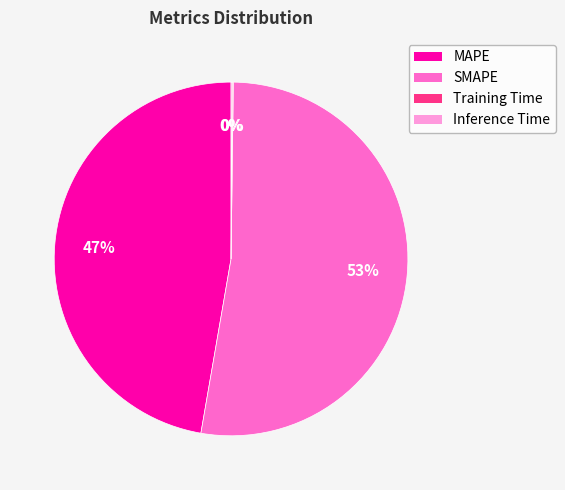

Which category has the biggest portion of the pie?

SMAPE